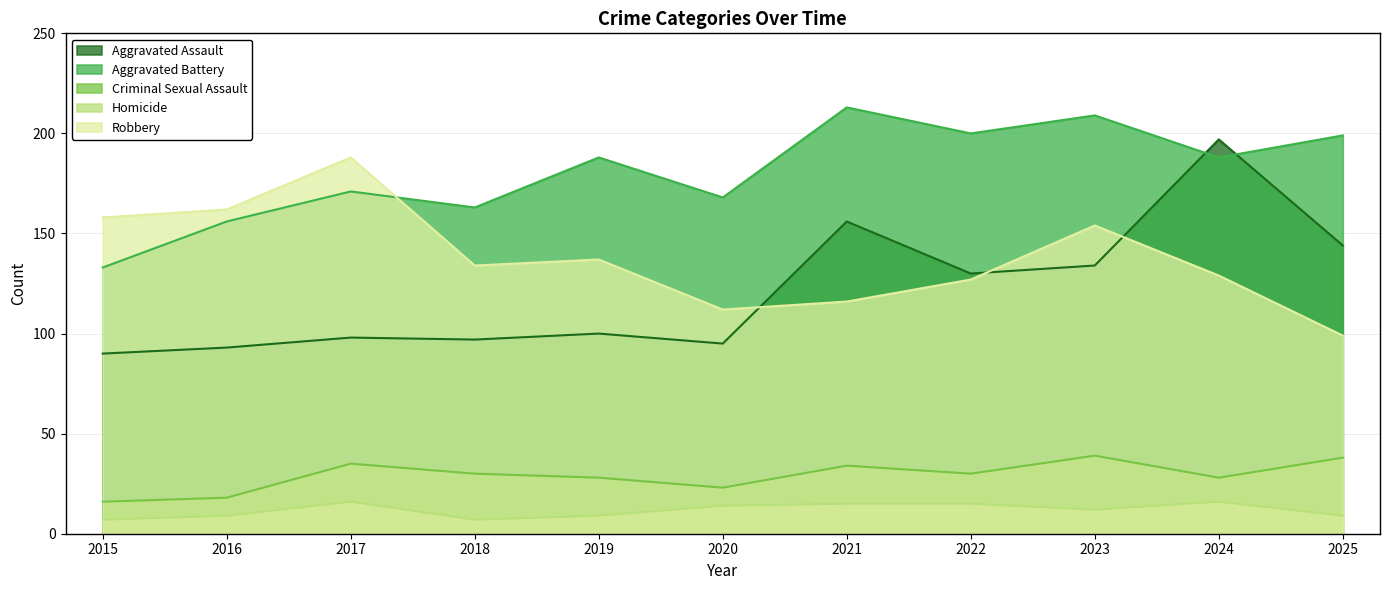

The Aggravated Assault series shows 93 at 2016. True or false?

True